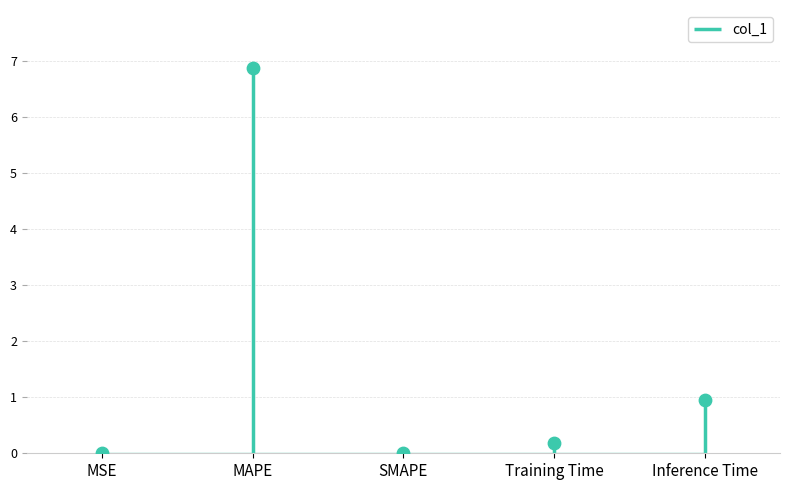

What is the change in value from MAPE to Inference Time?

-5.9